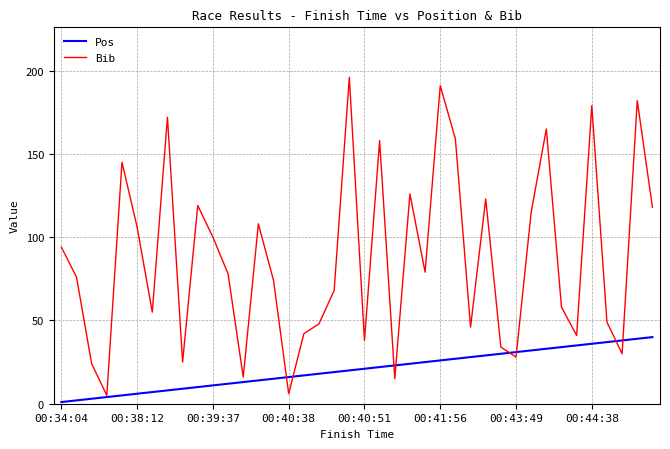

Which series has the largest total across all categories?

Bib